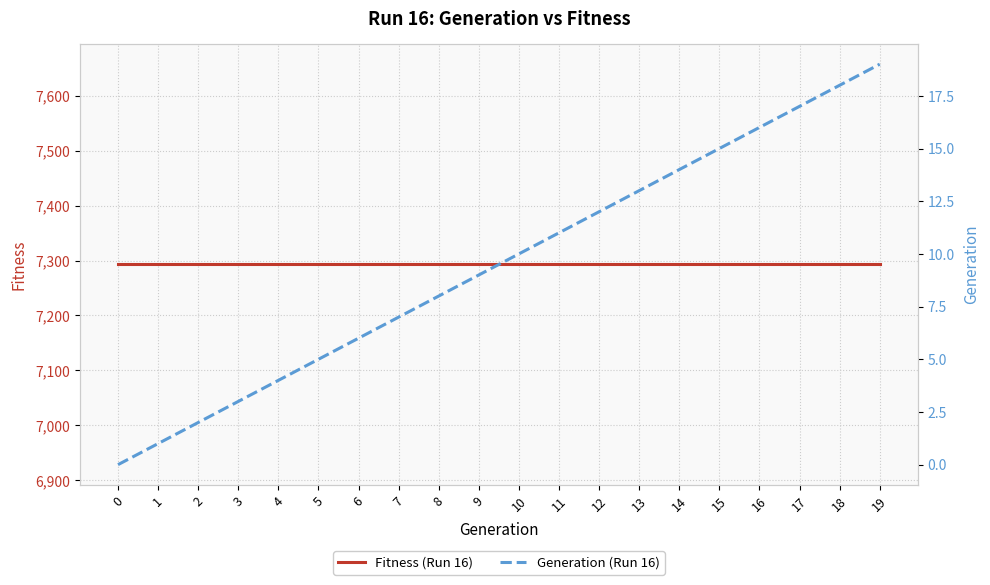

How many data points in Generation (Run 16) are less than 10?

10